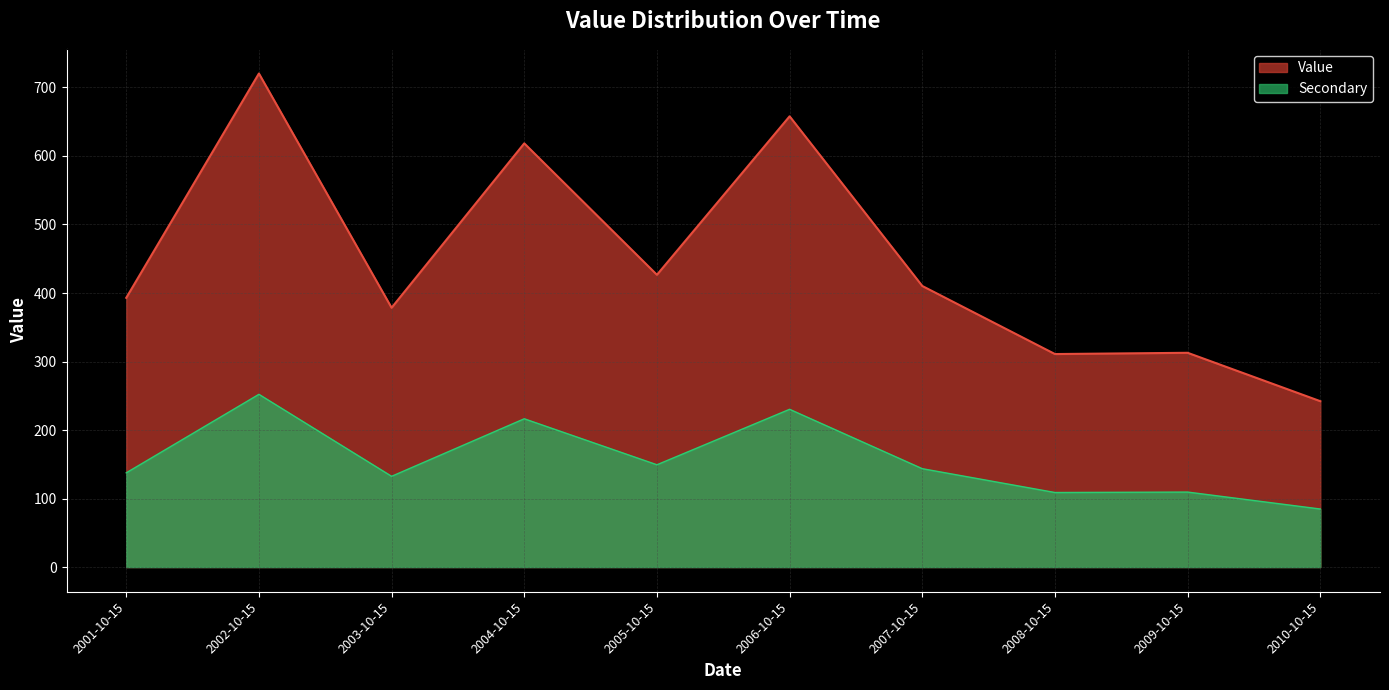

What is the label of the 9th point from the left?

2009-10-15